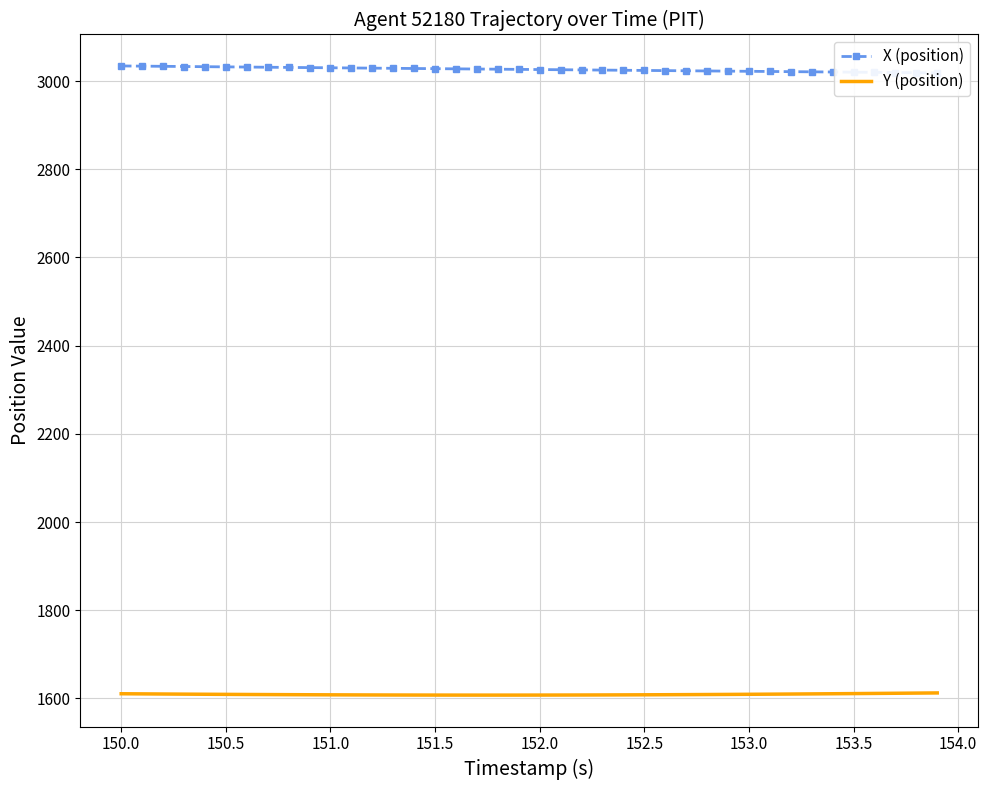

What is the lowest value of the Y (position) series?

1607.5